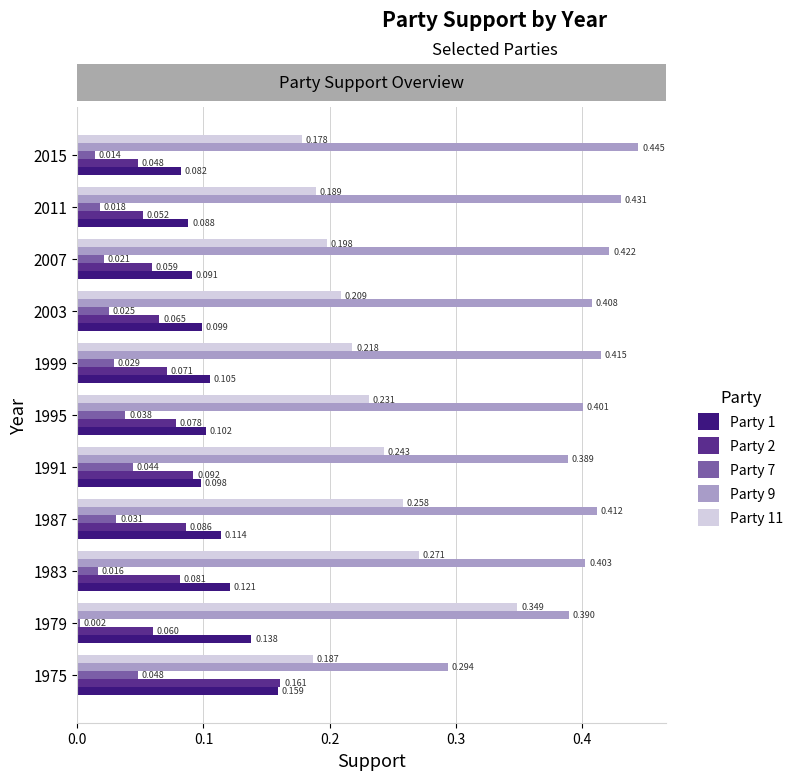

Is the value of Party 9 at 1983 greater than the value of Party 7 at 1991?

Yes